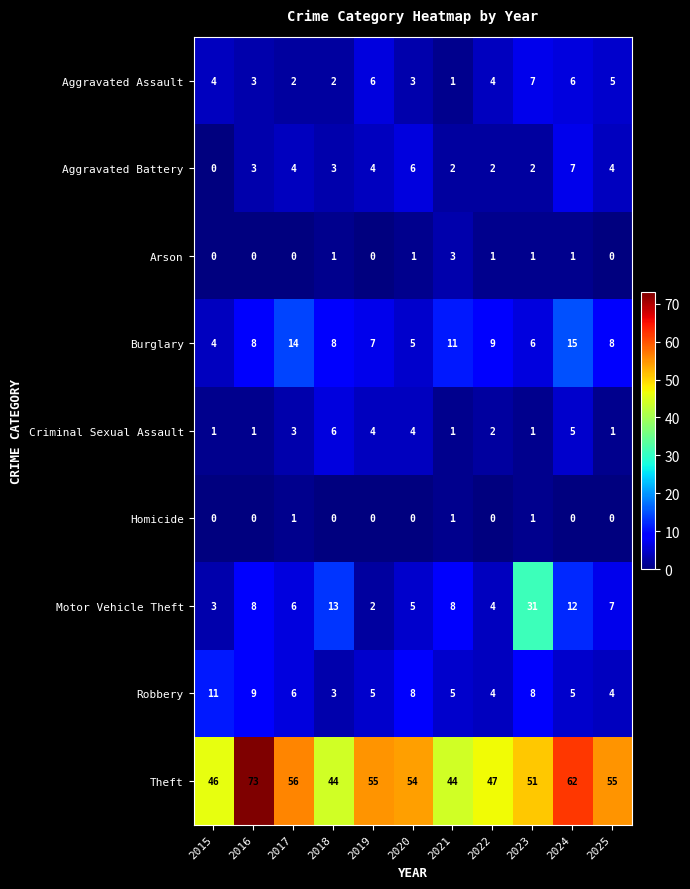

Count the Homicide values in the range 0 to 1.

11